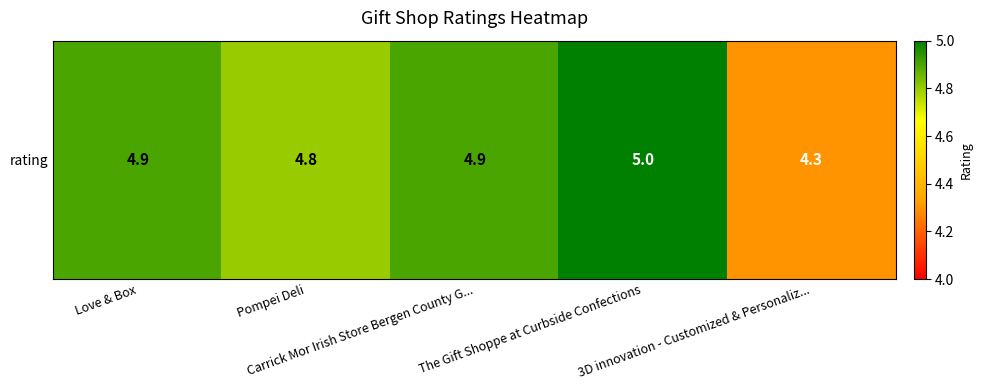

Reading right to left, extract all data points from this chart.

3D innovation - Customized & Personaliz...=4.3	The Gift Shoppe at Curbside Confections=5.0	Carrick Mor Irish Store Bergen County G...=4.9	Pompei Deli=4.8	Love & Box=4.9